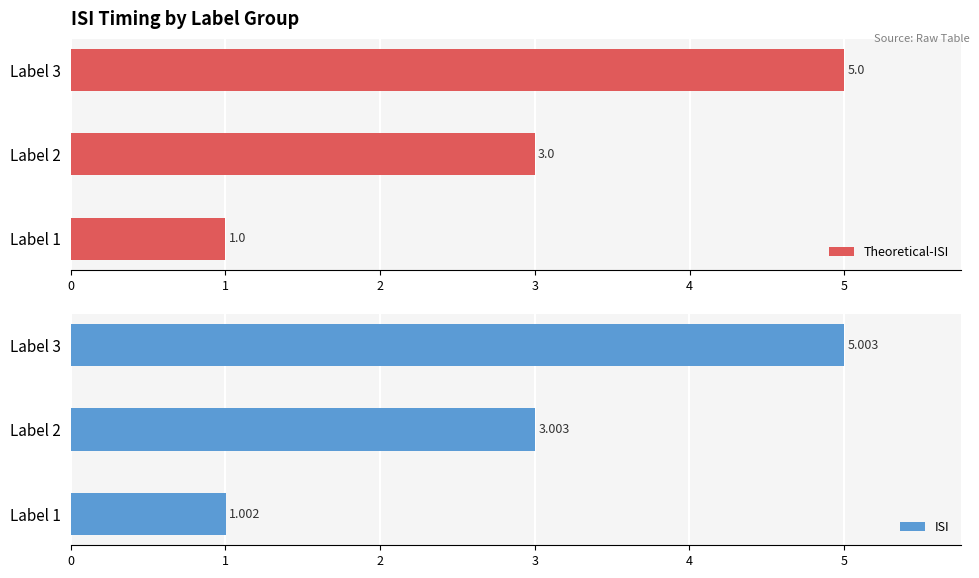

At which label is Theoretical-ISI closest to 3?

Label 2